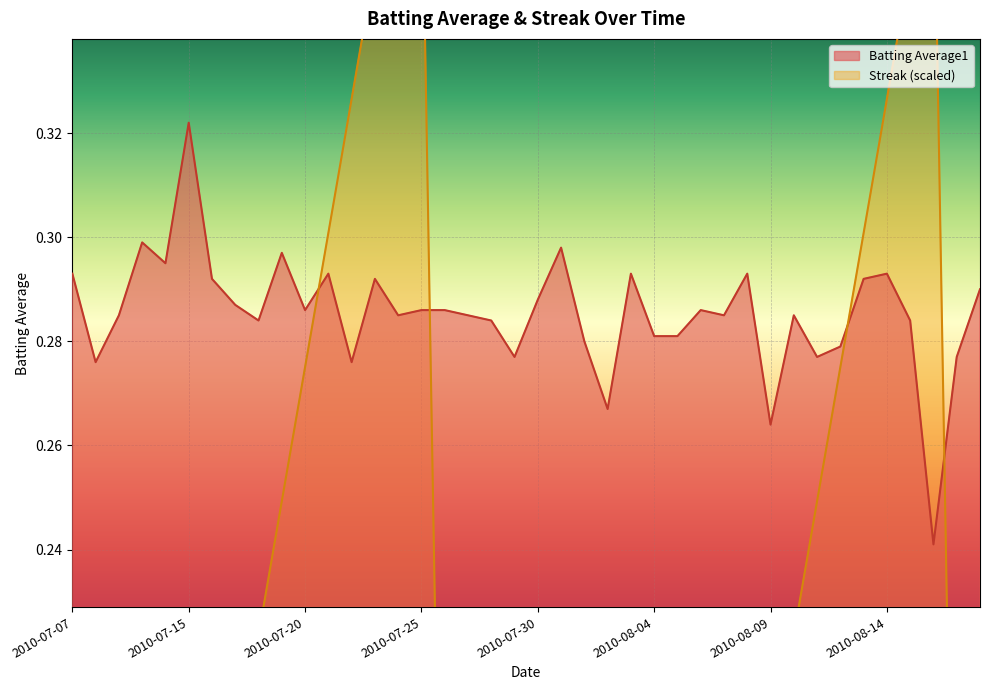

At which category does Streak reach its first local peak?

2010-07-08